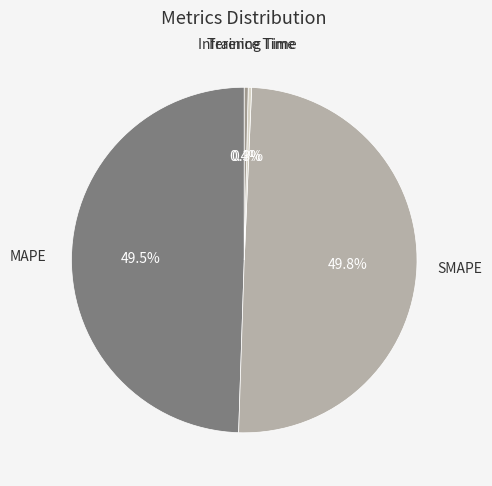

How many segments does this pie chart have?

4